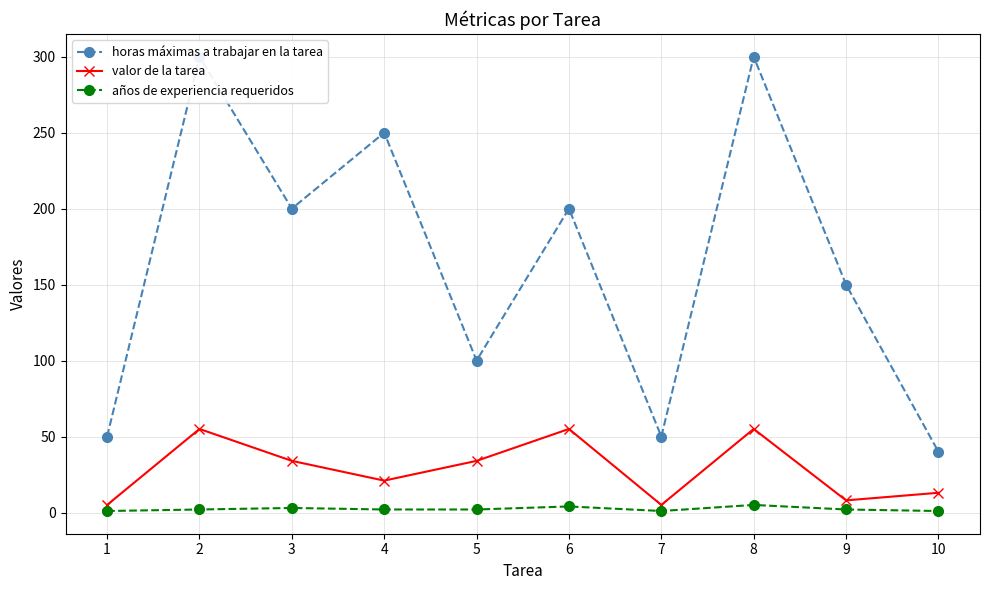

Between 4 and 7, which series saw the biggest shift?

horas máximas a trabajar en la tarea